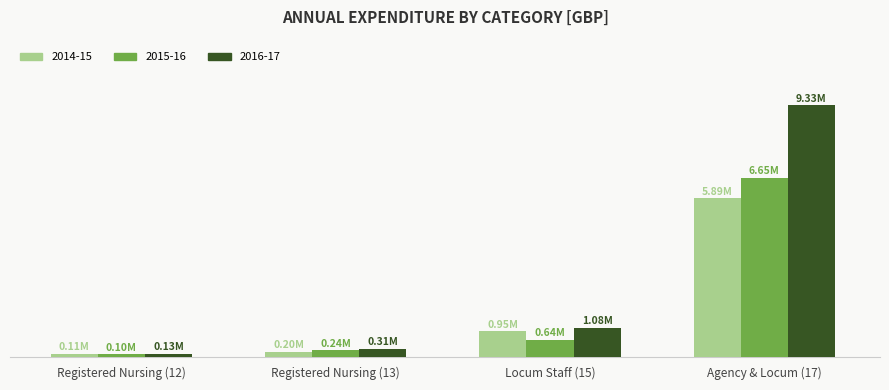

What is the label of the 3rd bar from the left?

Locum Staff (15)